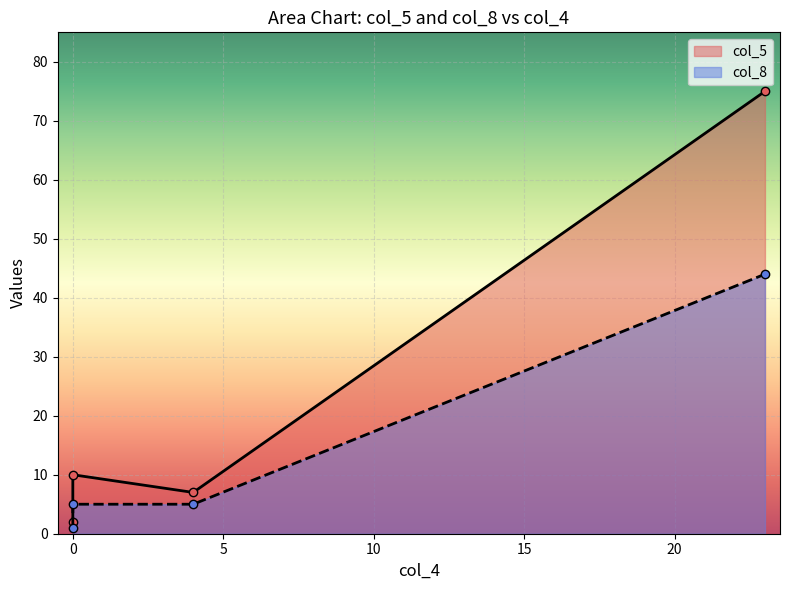

The value of col_8 at 0 is 1. True or false?

True